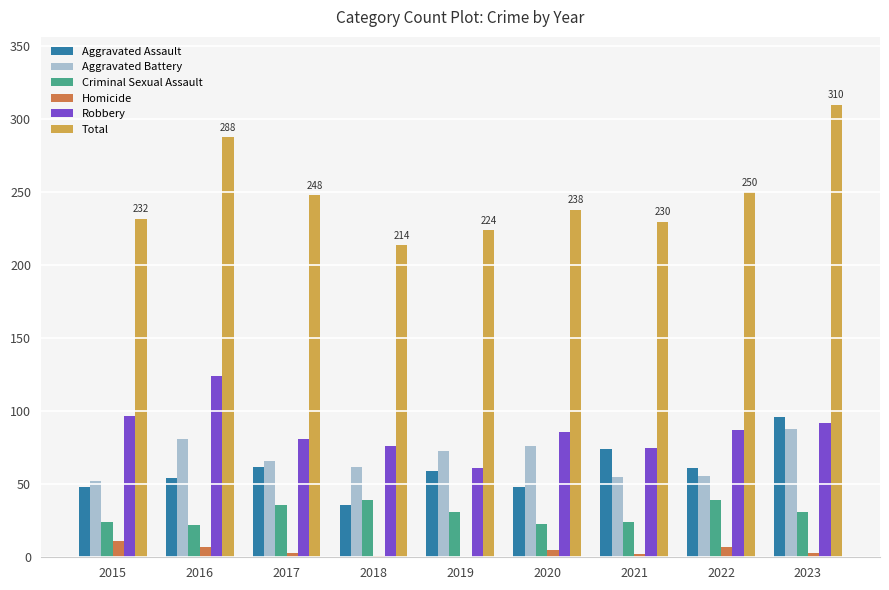

Is it true that Total equals 248 at 2017?

True